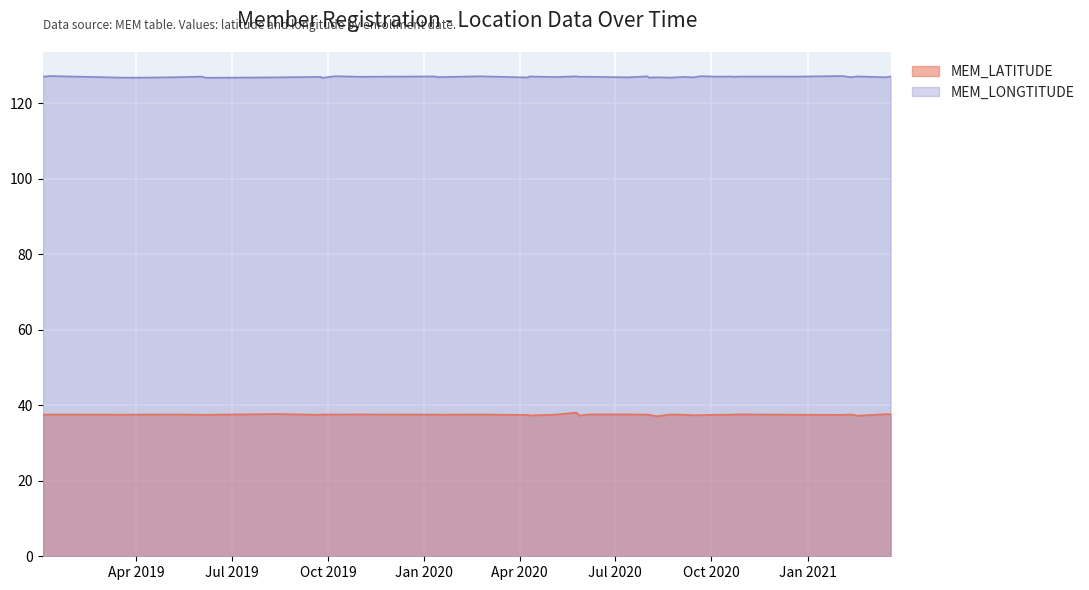

Where is the first local minimum for MEM_LATITUDE?

1